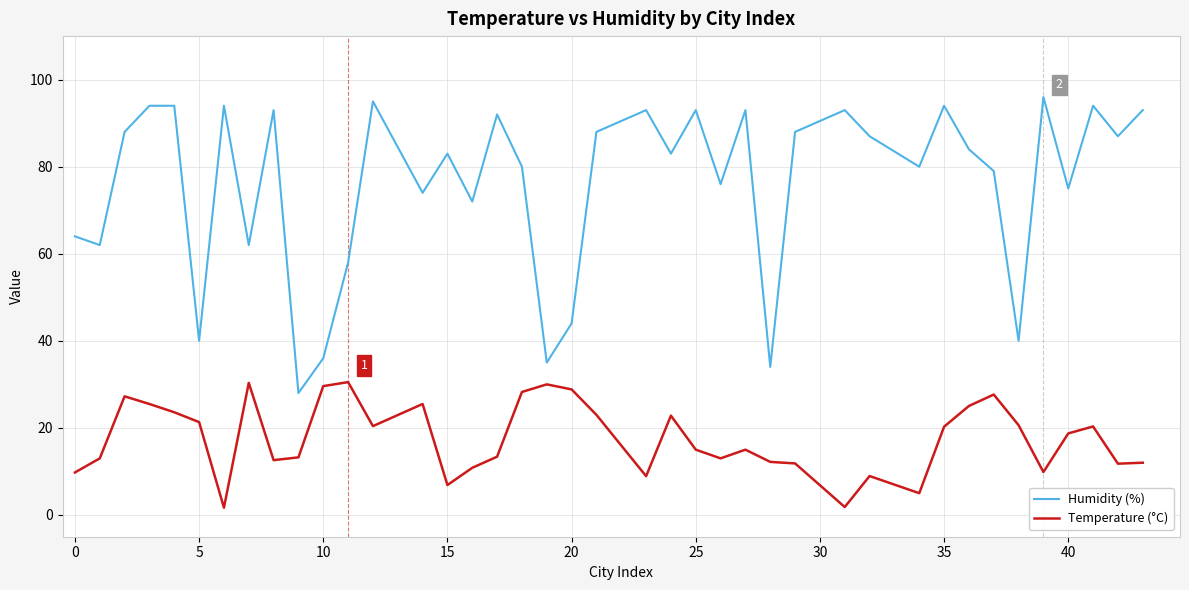

True or false: Humidity (%) has more than 1 points higher than both neighbors.

True